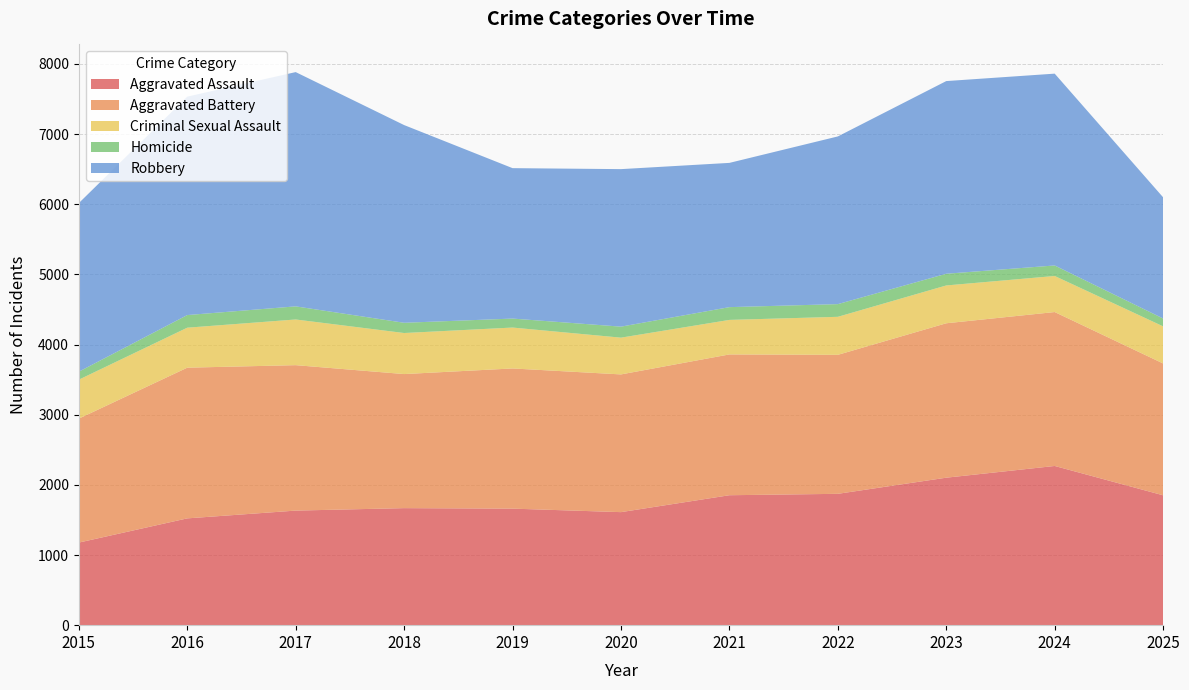

Reading left to right, what are all the values shown in this chart?

Aggravated Assault: 2015=1177	2016=1522	2017=1633	2018=1668	2019=1661	2020=1611	2021=1852	2022=1872	2023=2102	2024=2269	2025=1851
Aggravated Battery: 2015=1767	2016=2148	2017=2073	2018=1911	2019=1998	2020=1963	2021=2007	2022=1981	2023=2201	2024=2194	2025=1879
Criminal Sexual Assault: 2015=555	2016=570	2017=651	2018=585	2019=583	2020=524	2021=492	2022=542	2023=539	2024=514	2025=529
Homicide: 2015=114	2016=180	2017=187	2018=146	2019=128	2020=157	2021=182	2022=181	2023=167	2024=150	2025=112
Robbery: 2015=2403	2016=3113	2017=3339	2018=2818	2019=2144	2020=2245	2021=2056	2022=2390	2023=2746	2024=2734	2025=1727